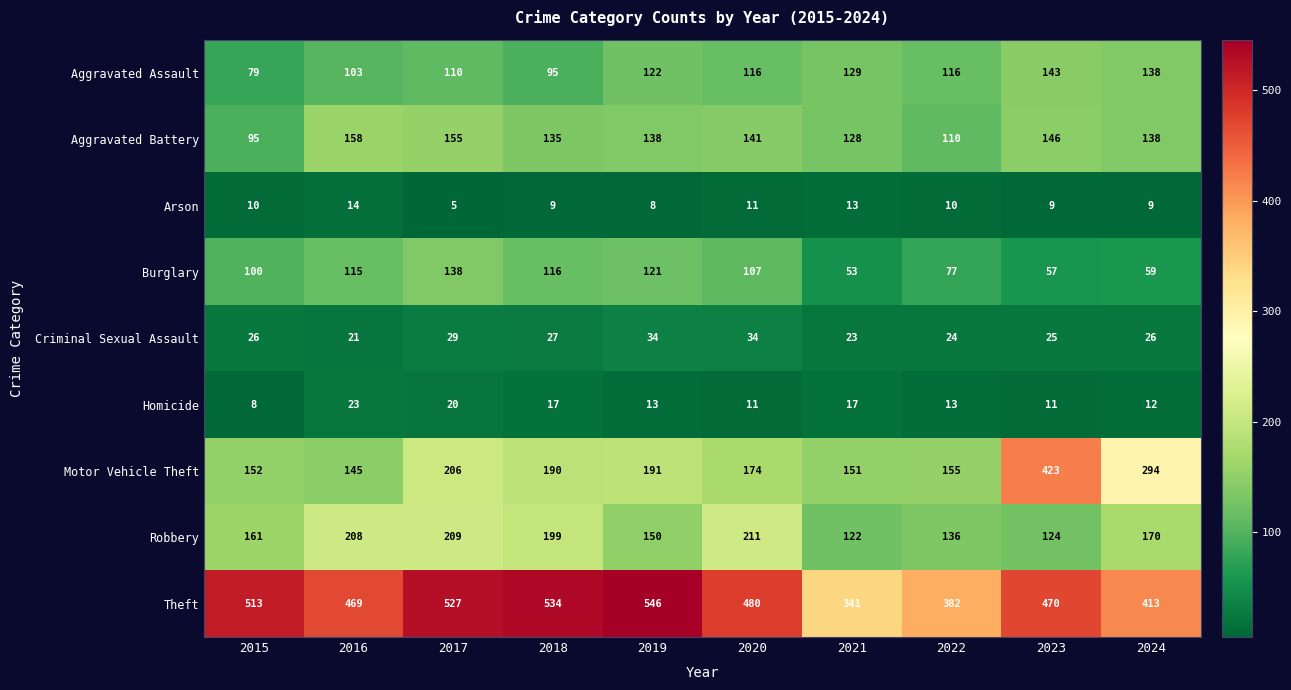

The Theft series shows 114 at 2017. True or false?

False